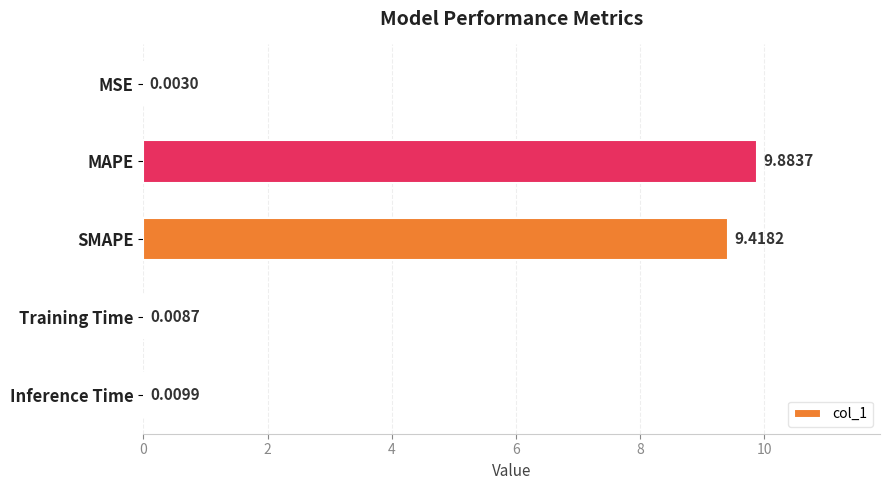

At which label is the value closest to 4?

Inference Time